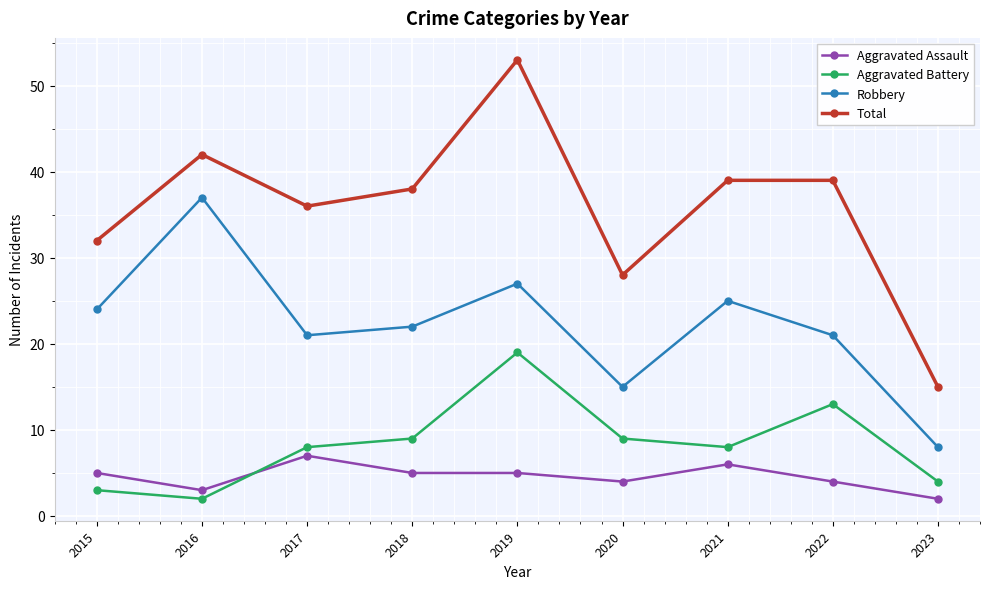

At which category is the sum across all series the highest?

2019